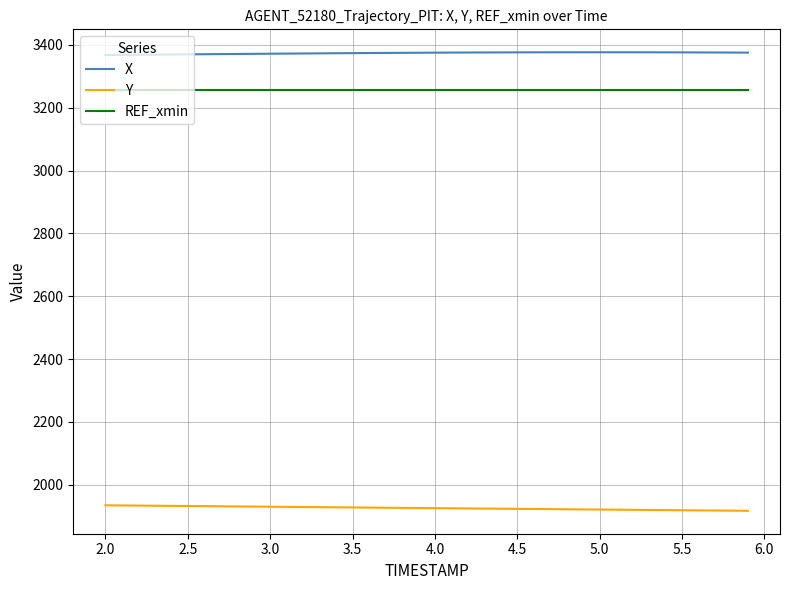

True or false: X and REF_xmin intersect in this chart.

False